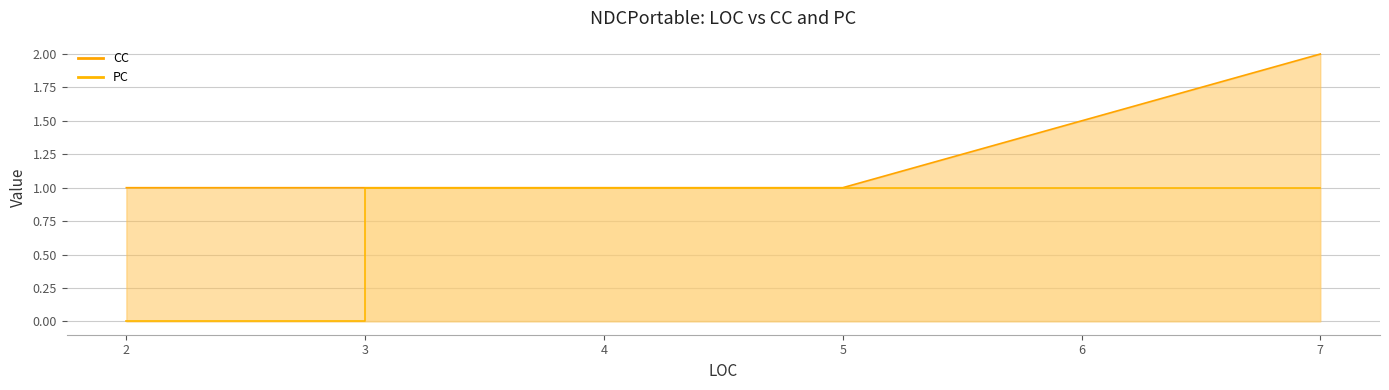

What is the lowest value of the CC series?

1